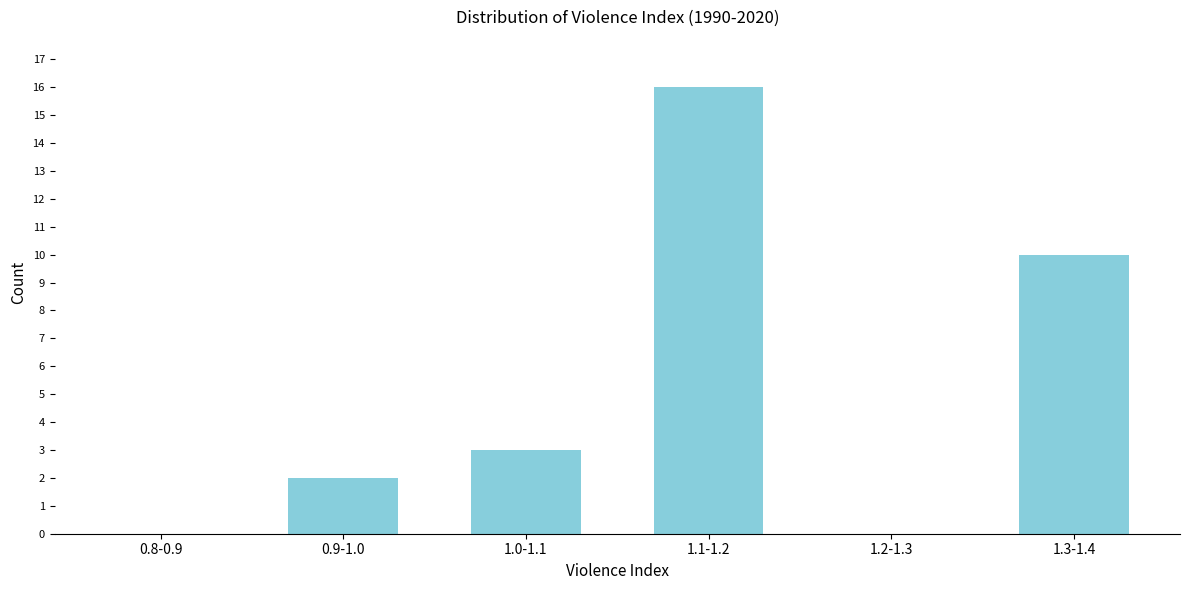

Reading left to right, extract all data points from this chart.

0.8-0.9=0	0.9-1.0=2	1.0-1.1=3	1.1-1.2=16	1.2-1.3=0	1.3-1.4=10